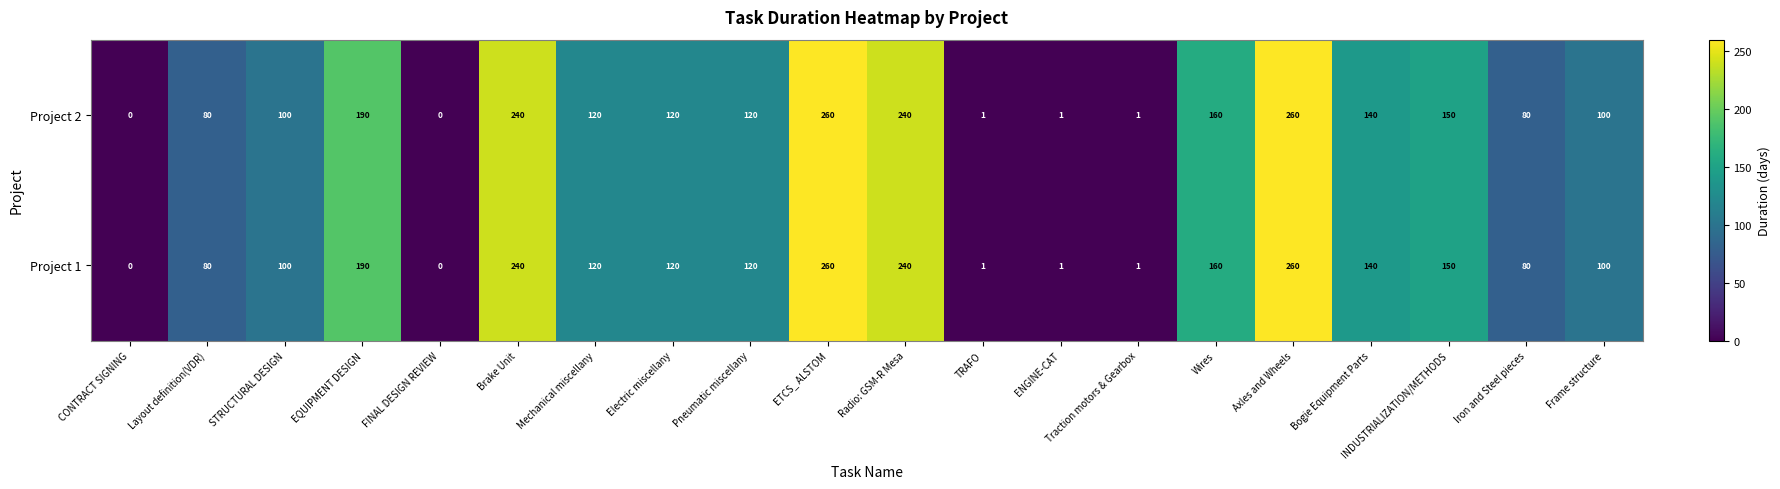

What is the average value of the Project 2 series?

118